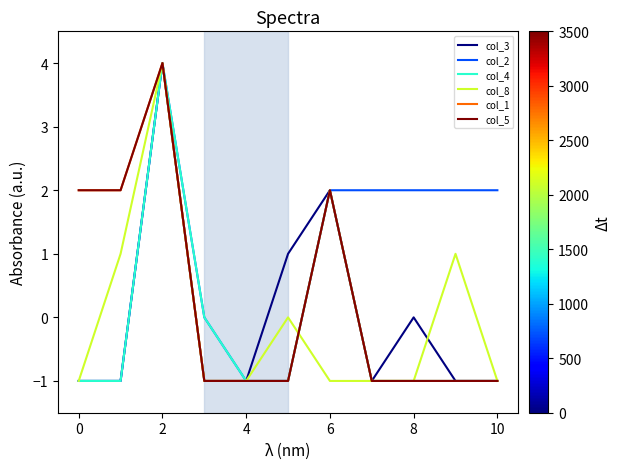

Does the chart display data point markers on the line(s)?

No